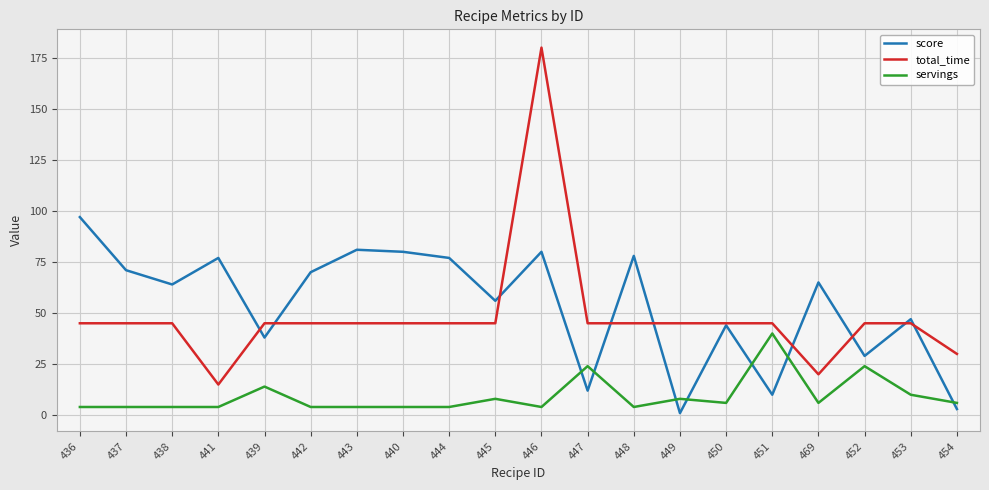

List the series in order of their peak value, highest first.

total_time, score, servings